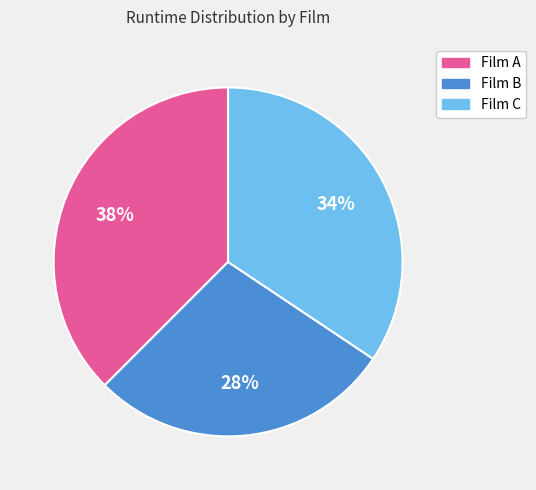

True or false: Film C accounts for 34% of the total.

True